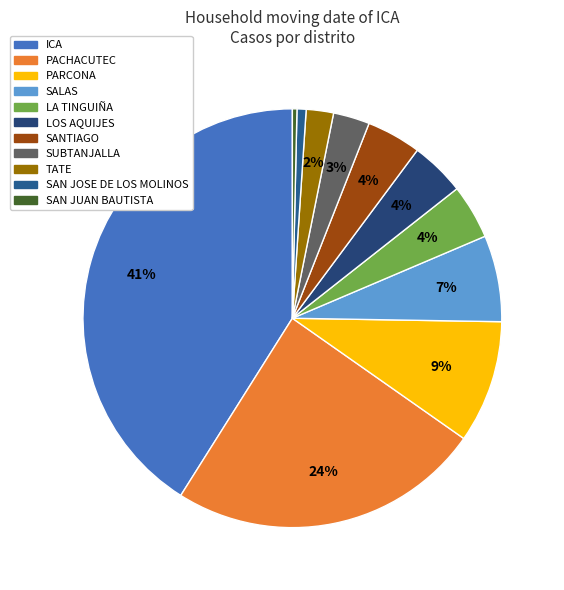

True or false: PACHACUTEC accounts for 24% of the total.

True